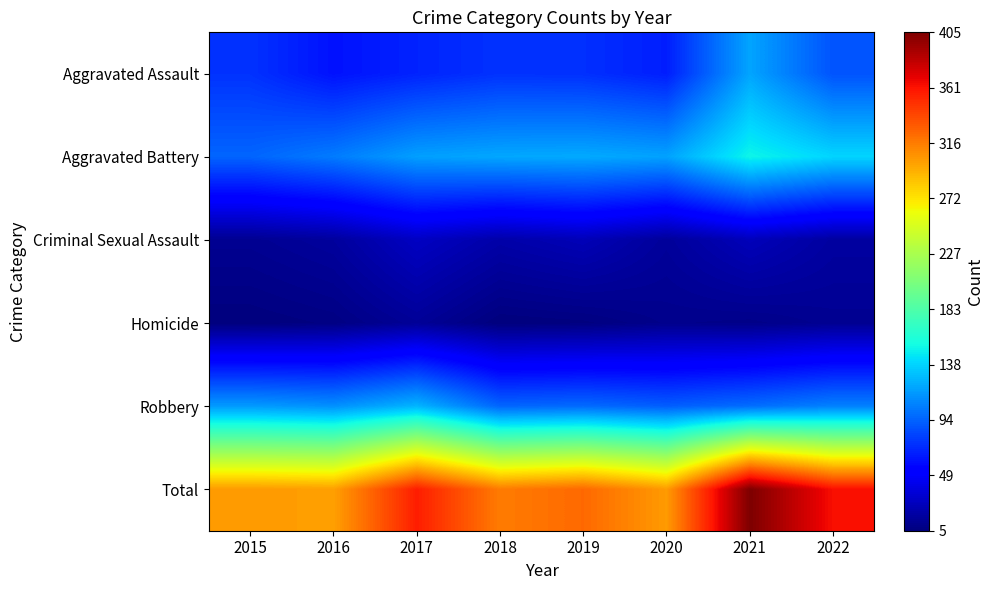

Reading right to left, transcribe all the data shown in this chart.

Aggravated Assault: 2022=88	2021=120	2020=67	2019=74	2018=75	2017=69	2016=62	2015=75
Aggravated Battery: 2022=139	2021=152	2020=119	2019=122	2018=121	2017=118	2016=104	2015=95
Criminal Sexual Assault: 2022=17	2021=26	2020=15	2019=25	2018=20	2017=29	2016=16	2015=12
Homicide: 2022=12	2021=9	2020=10	2019=6	2018=5	2017=14	2016=7	2015=5
Robbery: 2022=106	2021=98	2020=92	2019=97	2018=95	2017=126	2016=112	2015=116
Total: 2022=362	2021=405	2020=303	2019=324	2018=316	2017=356	2016=301	2015=303